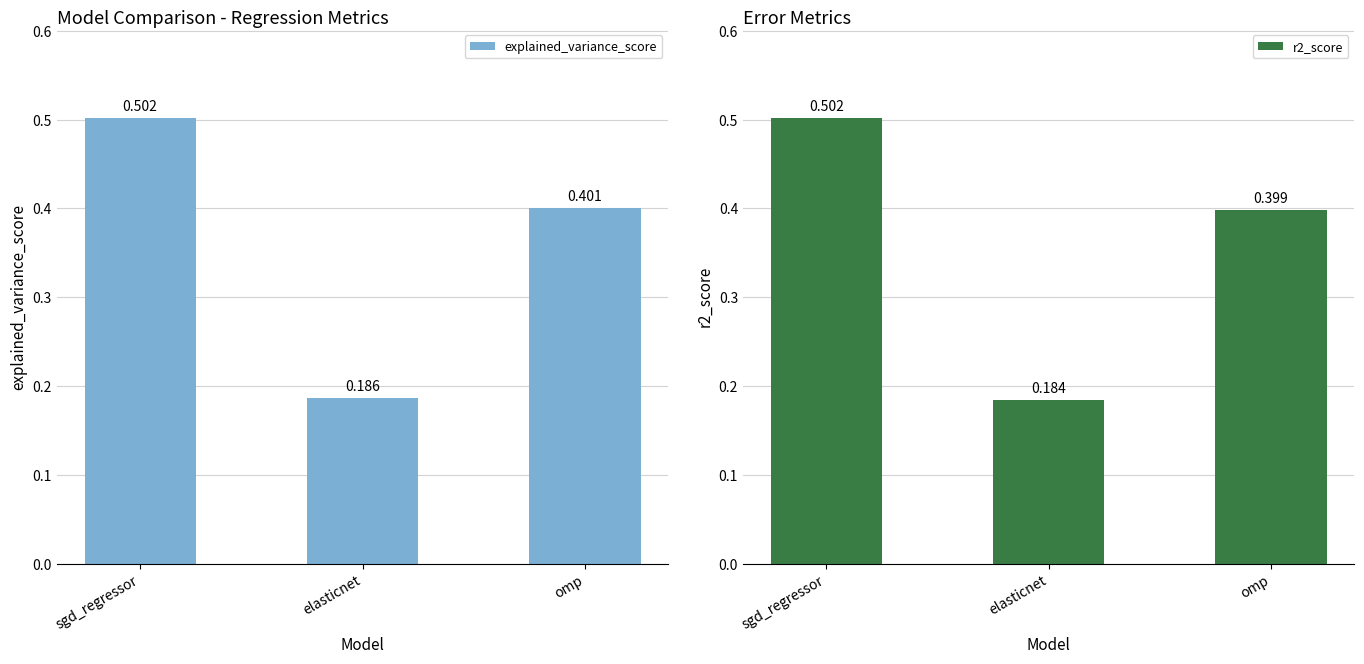

The explained_variance_score series shows 0.4 at omp. True or false?

True